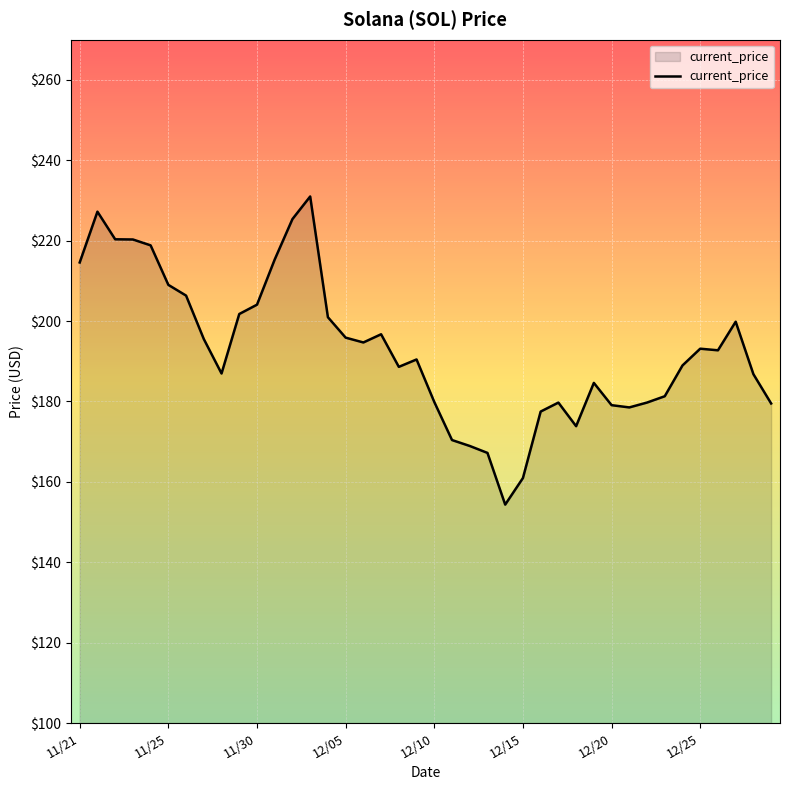

What is the minimum value shown in the chart?

154.3